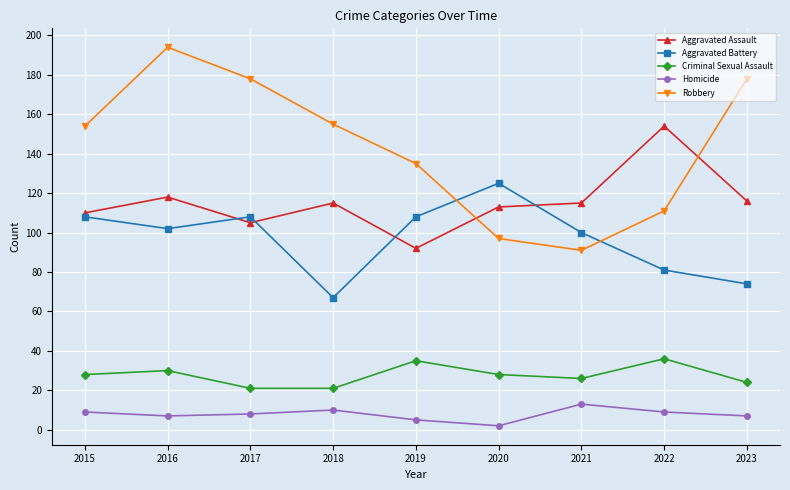

How many lines are shown in the chart?

5